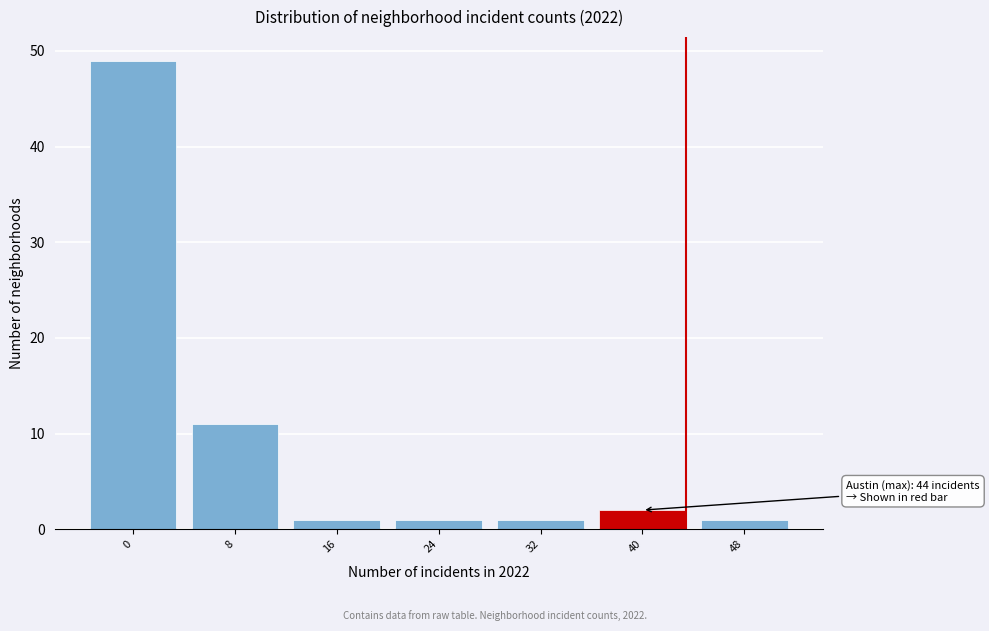

Reading left to right, extract all data points from this chart.

0=49	8=11	16=1	24=1	32=1	40=2	48=1